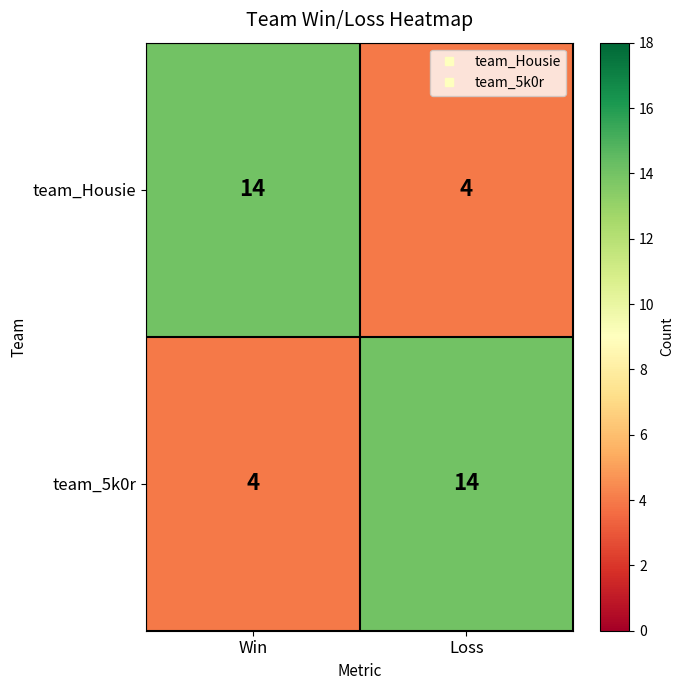

At Loss, list the series in order from smallest to largest.

team_Housie, team_5k0r